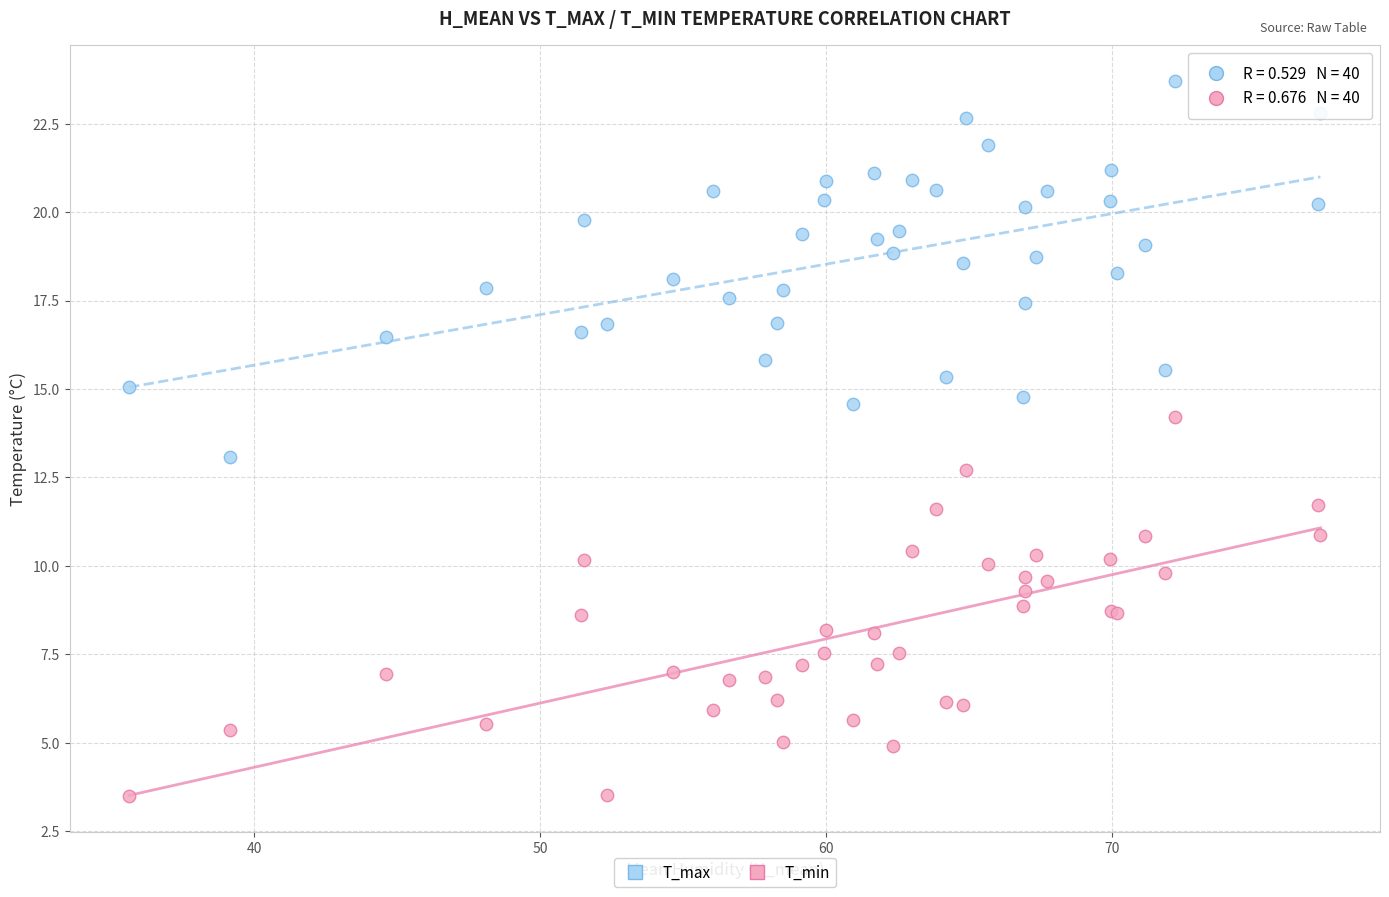

Which series contains the highest Y value?

T_max